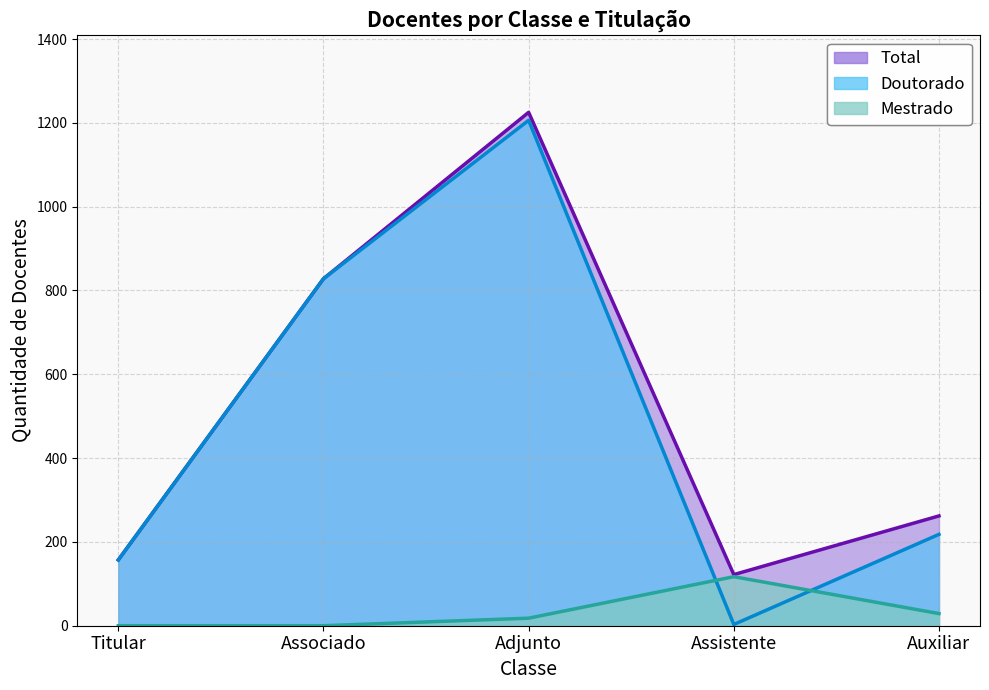

Is it true that Mestrado equals 12 at Adjunto?

False